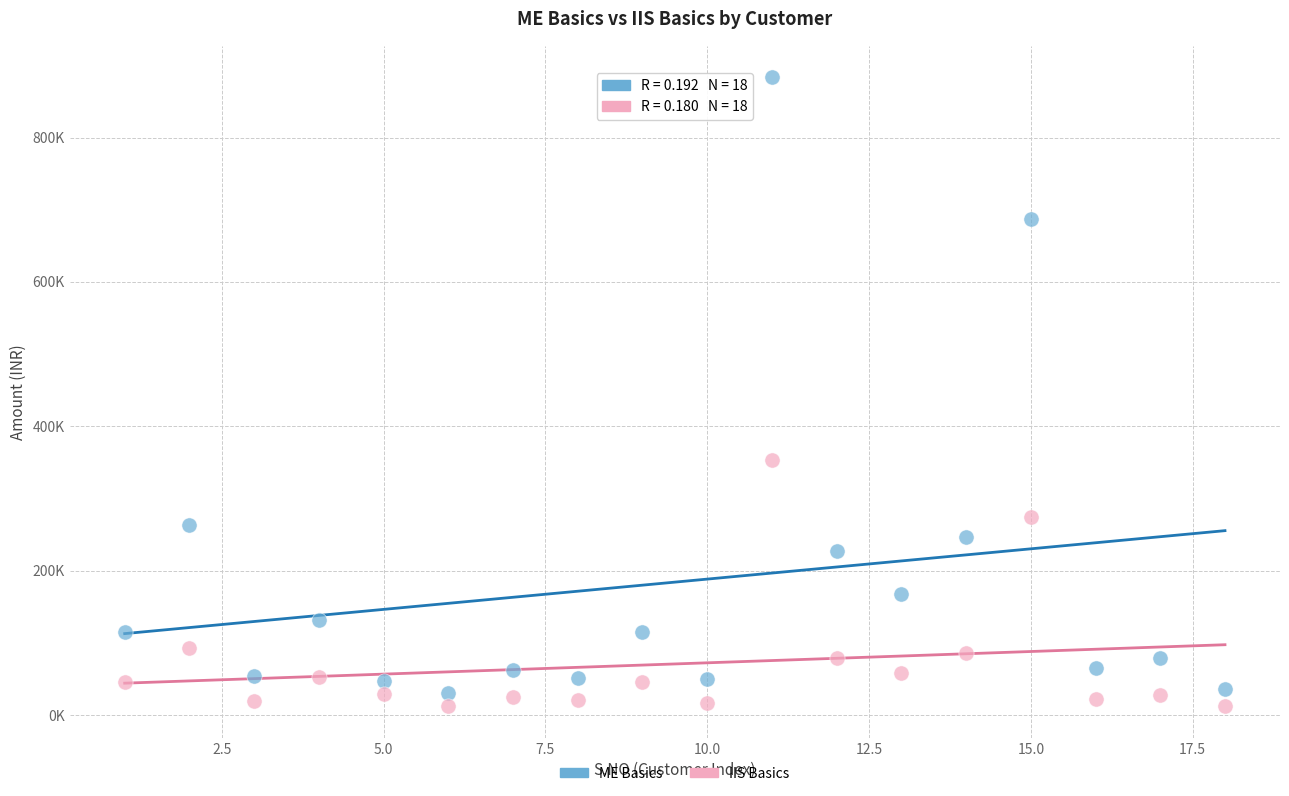

Which series contains the highest Y value?

ME Basics